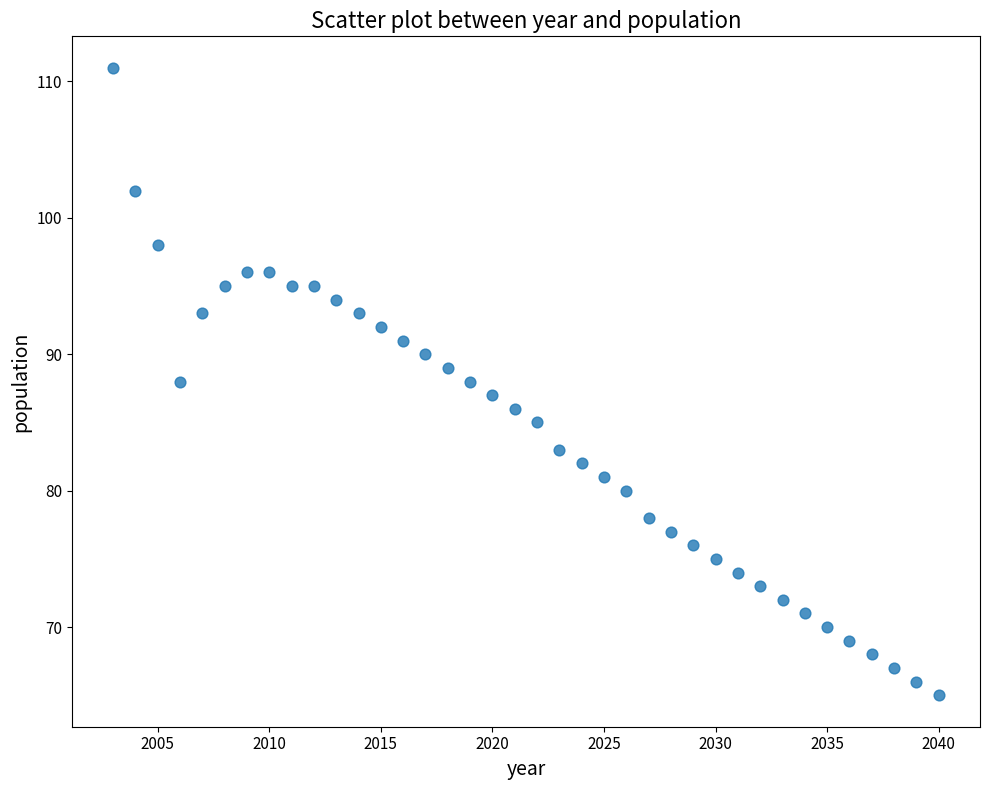

What is the range of X values (max minus min)?

37